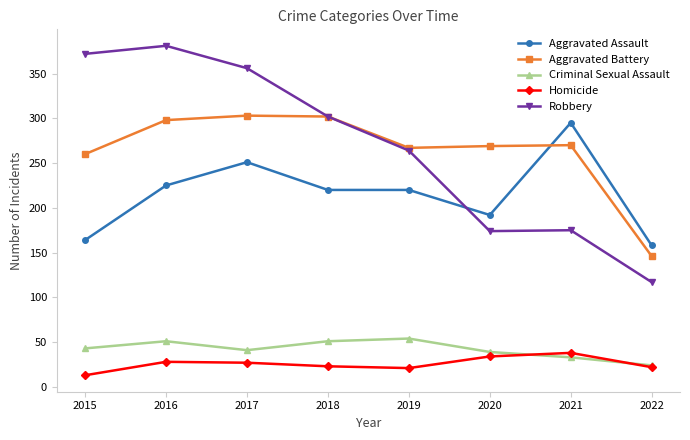

At which label does Aggravated Battery first exceed 270?

2016